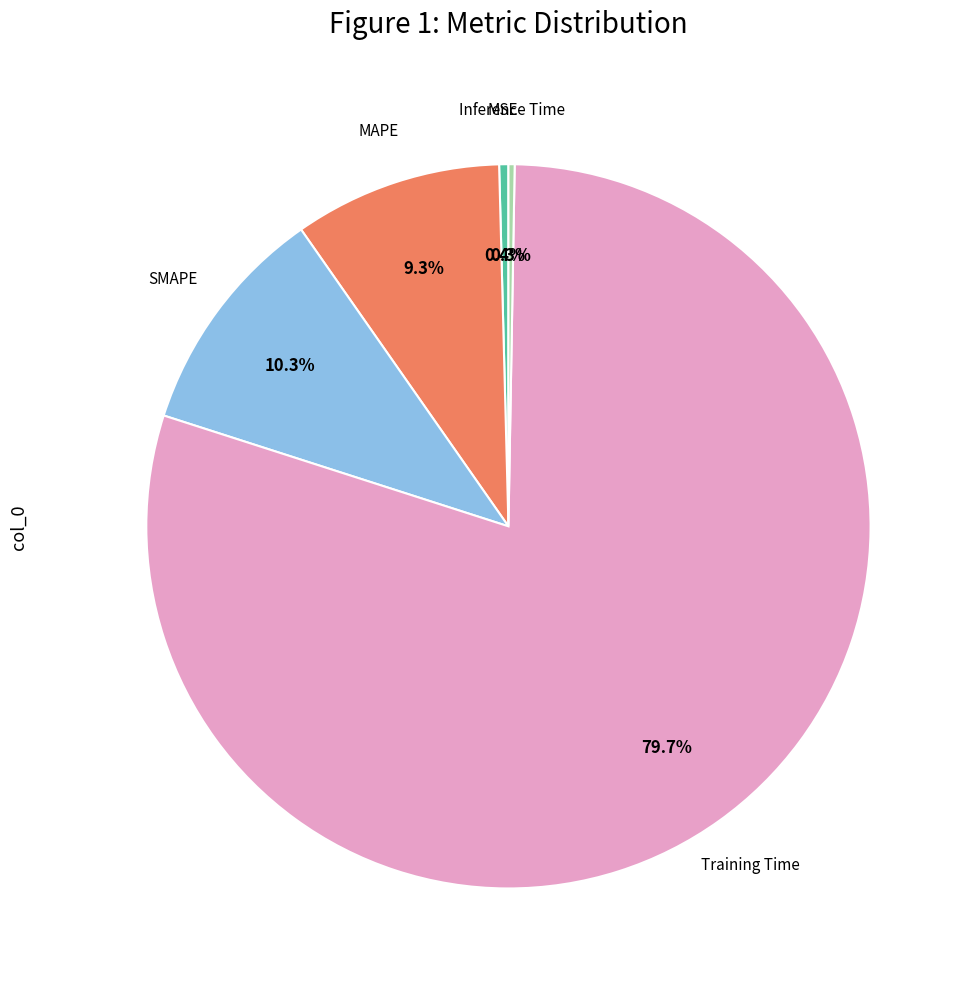

Is there any slice that represents more than half of the pie?

Yes